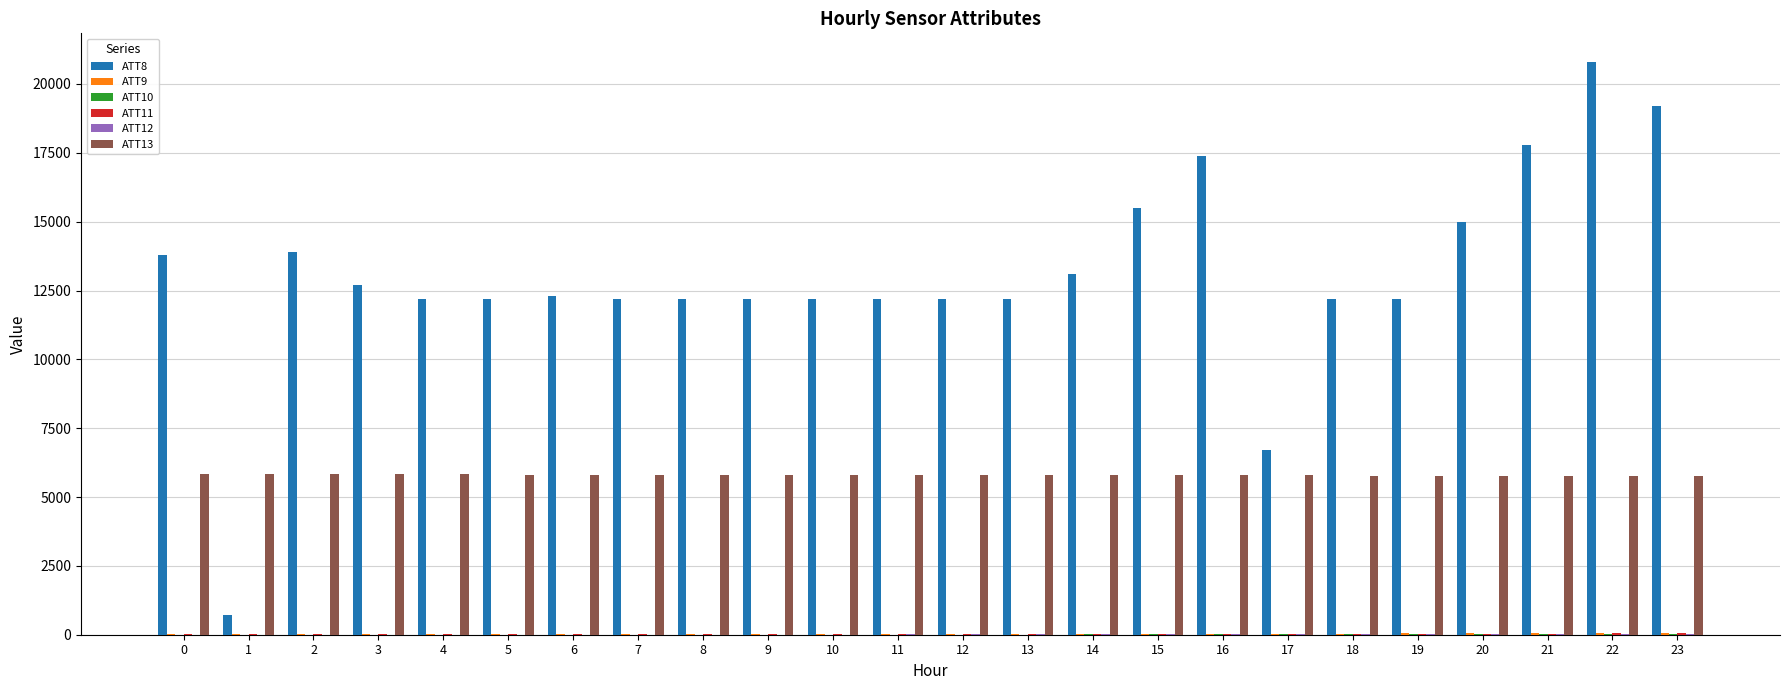

Are the bars grouped side by side (vs. stacked)?

Yes